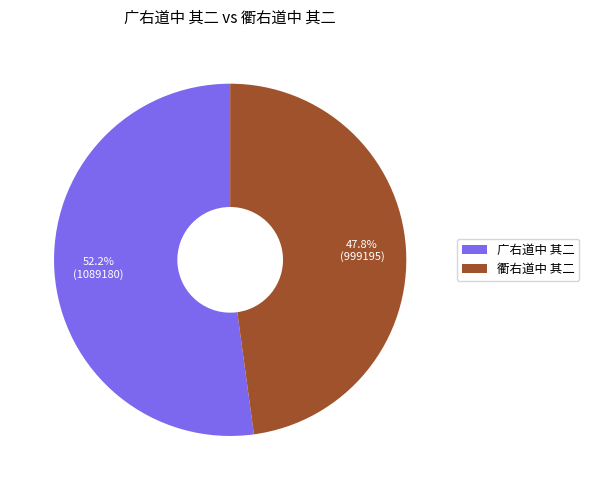

What is the largest slice in the pie chart?

广右道中 其二